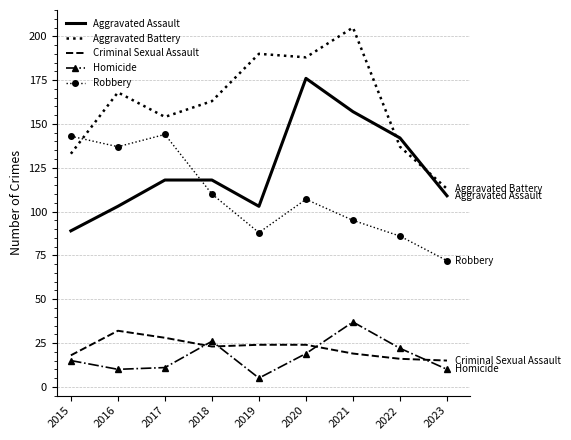

Which category has the lowest value across all series?

2019